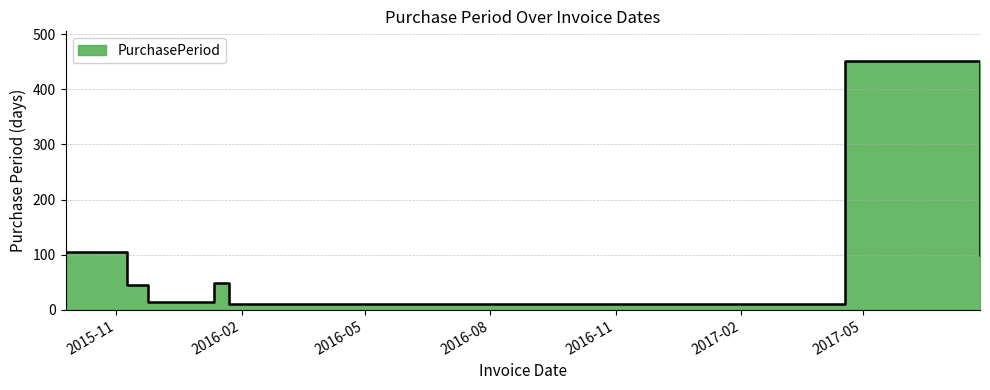

Approximately how many times larger is the value at 2015-09-25 compared to 2017-04-18?

0.2